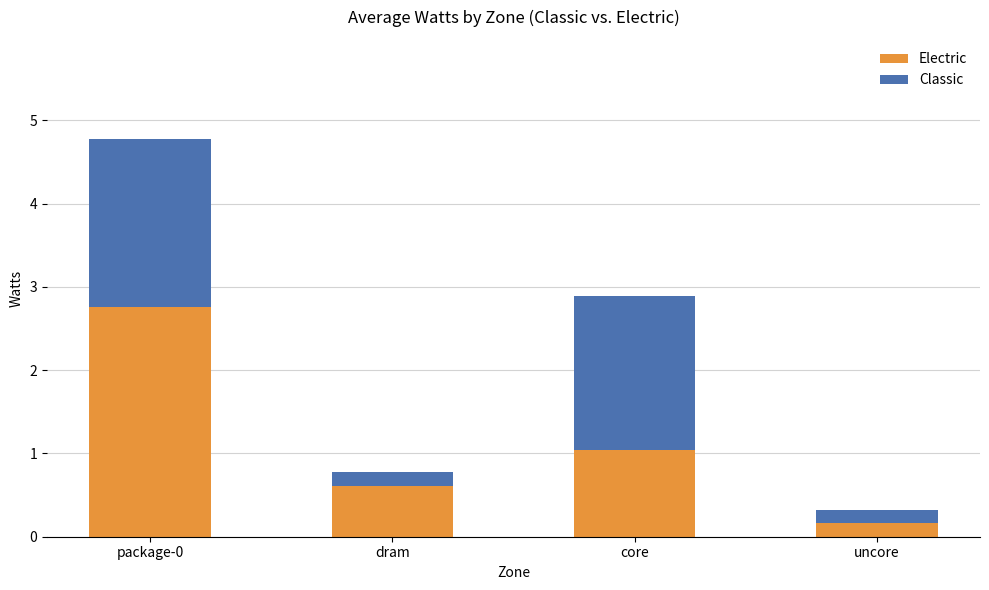

At which category is the sum across all series the highest?

package-0